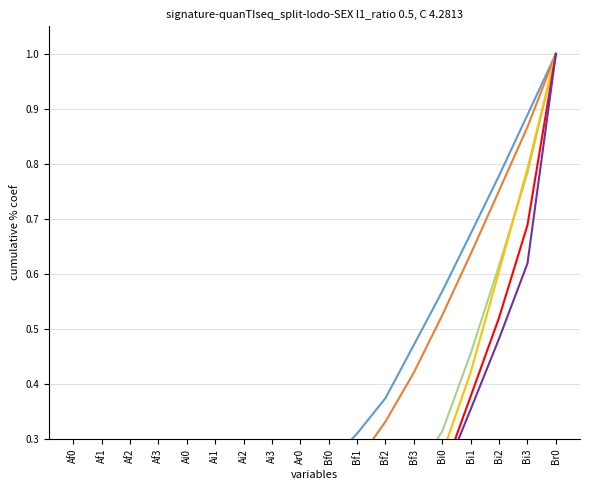

How many data points does each series have?

18